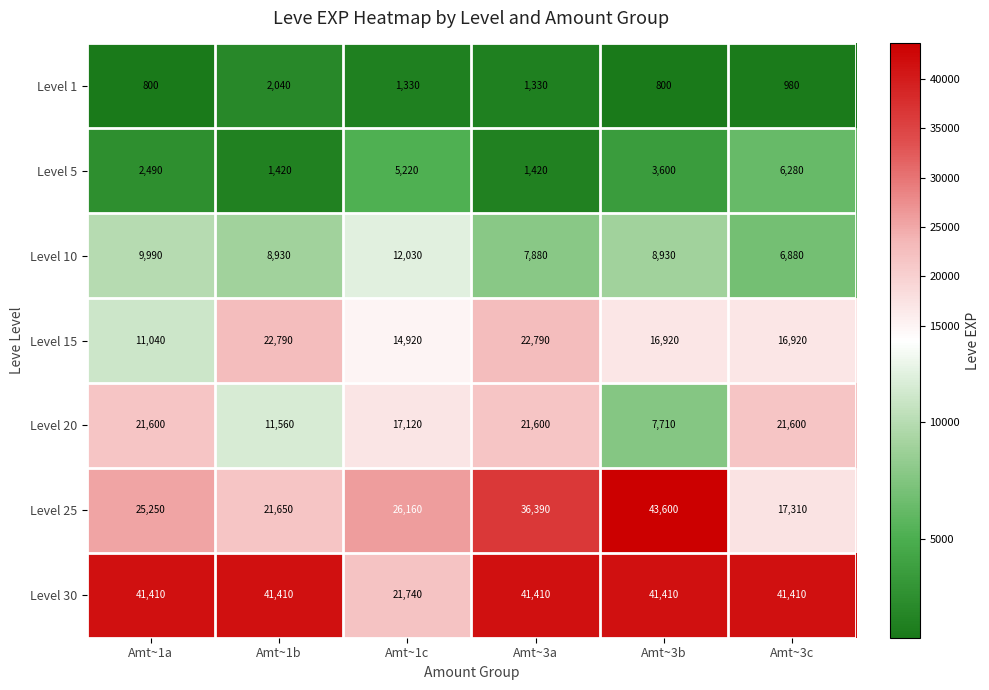

The value of Level 25 at Amt~1b is 21650. True or false?

True